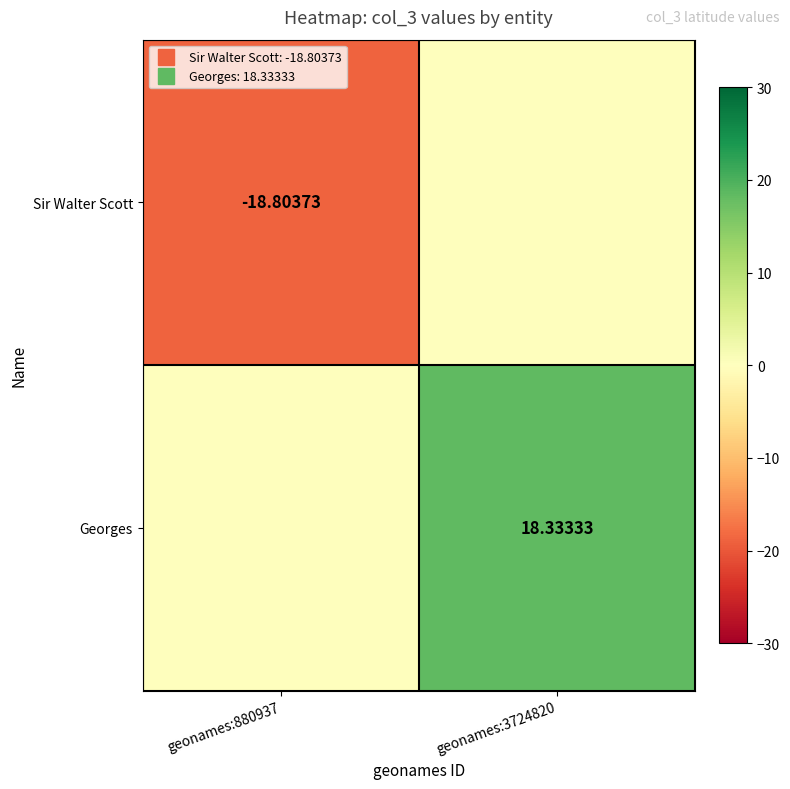

What is the maximum value for Georges?

18.3